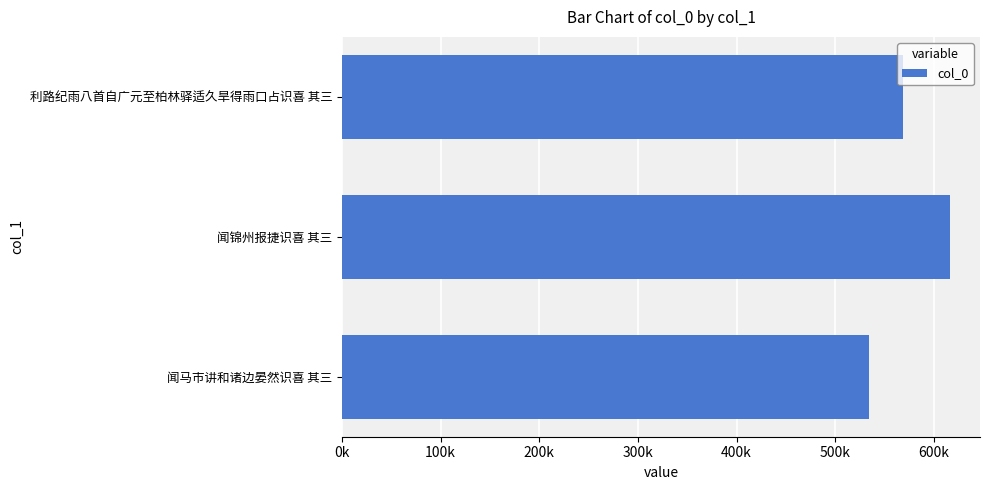

At which label is the value closest to 575124?

利路纪雨八首自广元至柏林驿适久旱得雨口占识喜 其三